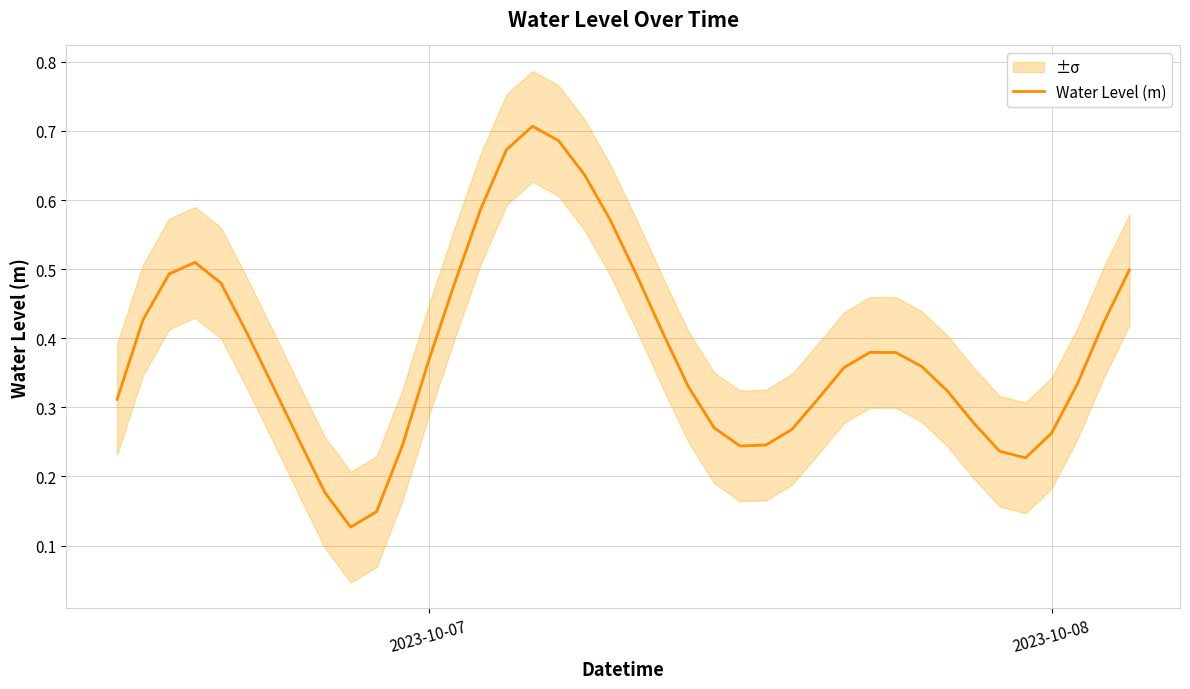

True or false: the data has more than 1 interior local peaks.

True